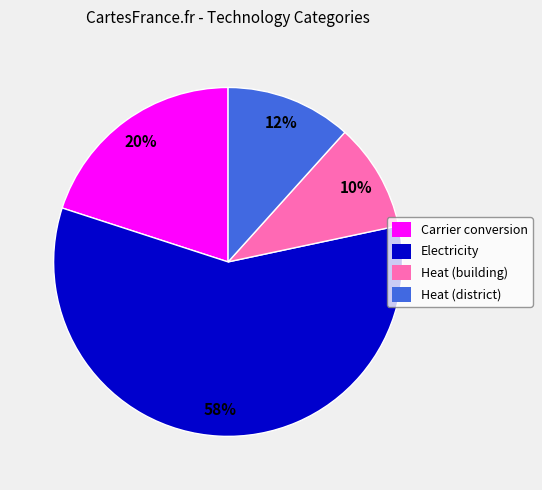

To the nearest percent, what is the average slice percentage?

25%